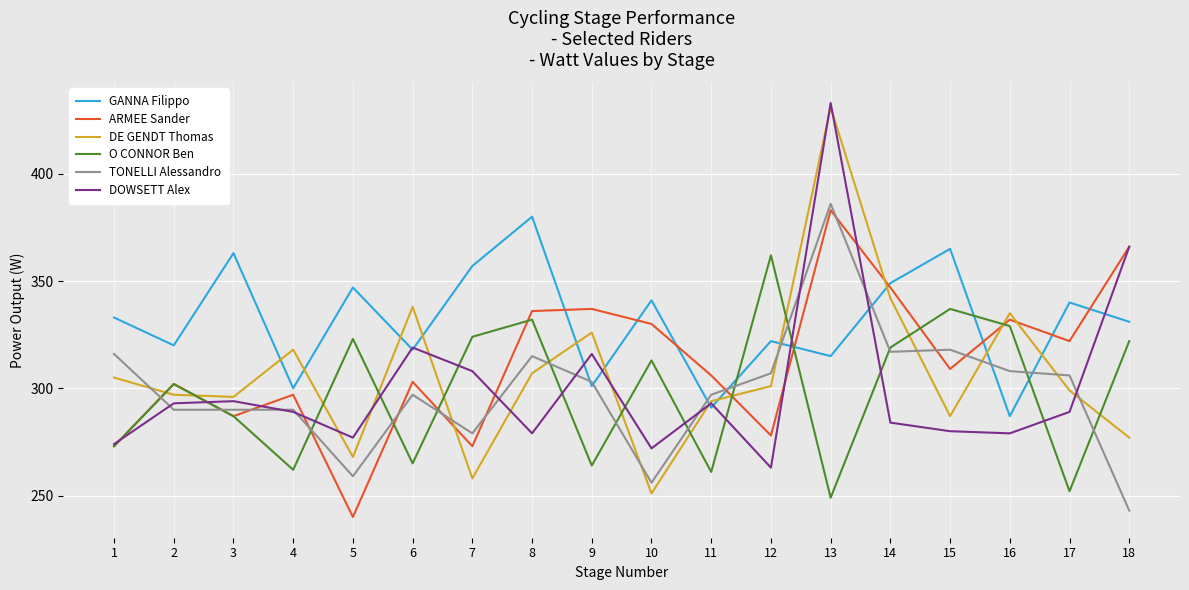

True or false: DE GENDT Thomas and O CONNOR Ben intersect in this chart.

True